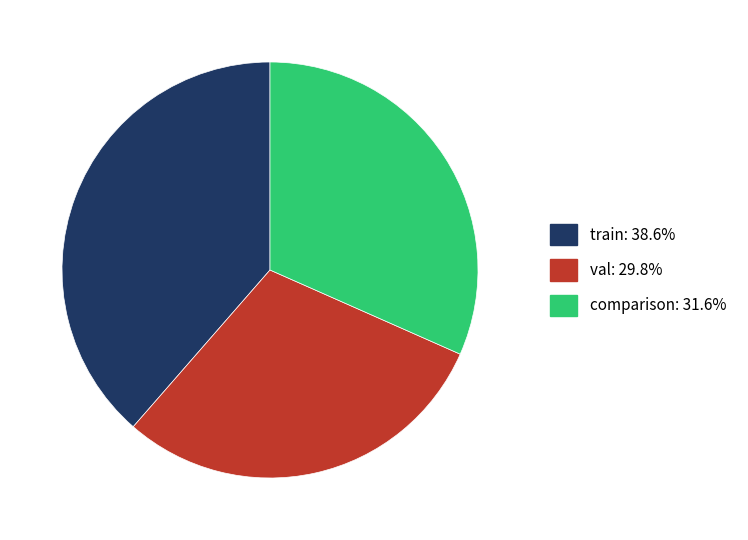

Rank the categories by value from lowest to highest.

val, comparison, train